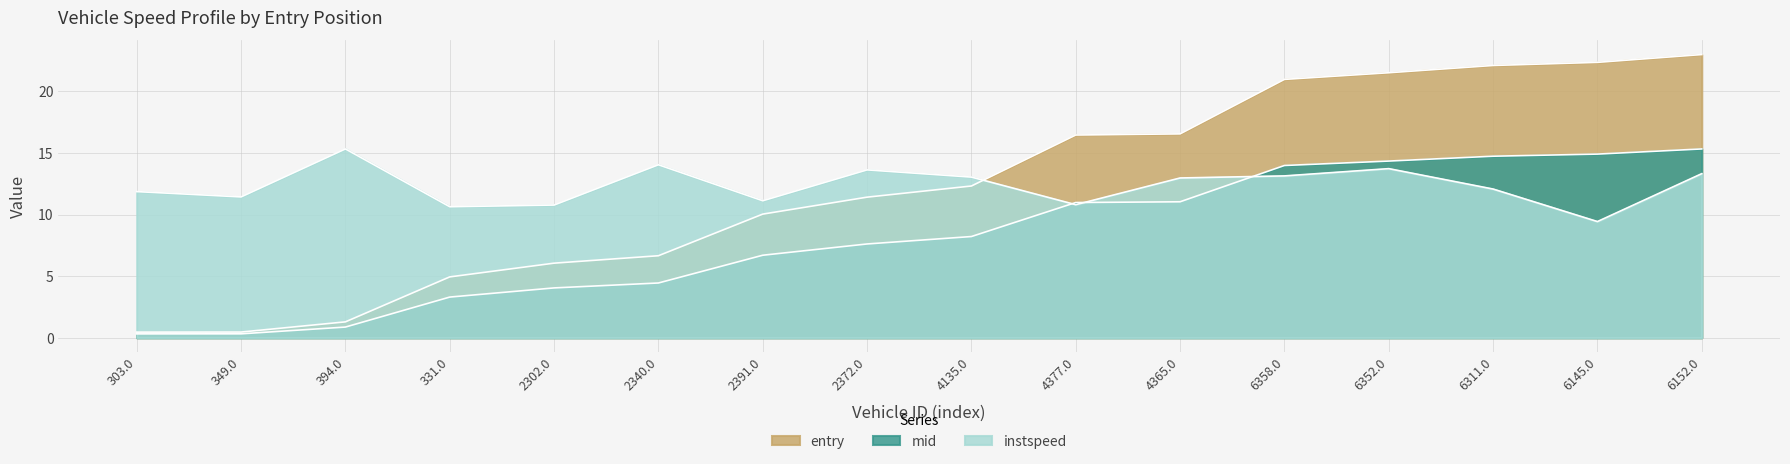

What is the value of the instspeed point at the 6th from the left?

14.0